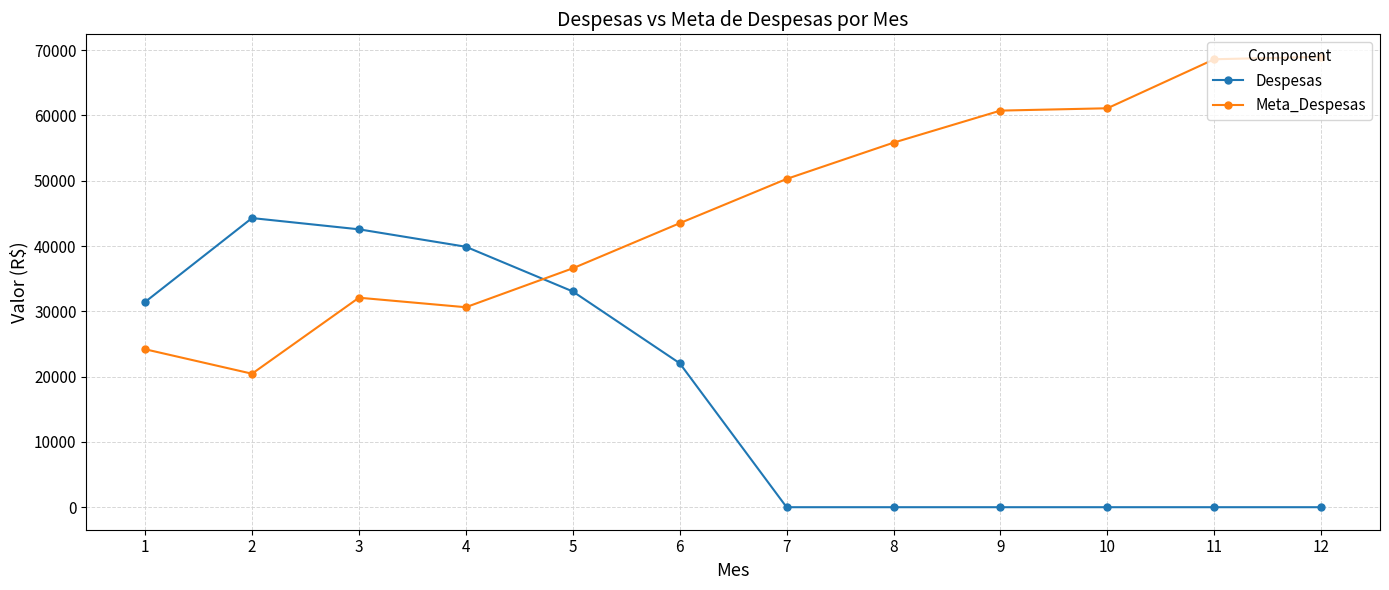

What are all the series names shown in the legend?

Despesas, Meta_Despesas